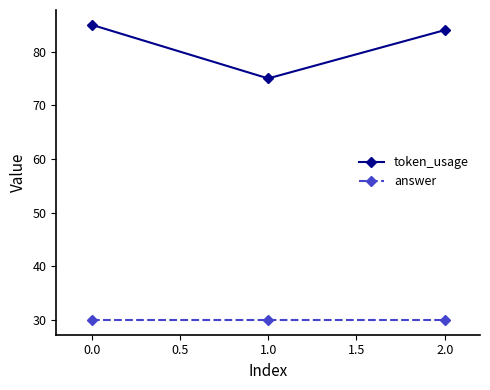

Reading right to left, what are all the values shown in this chart?

token_usage: 84	75	85
answer: 30	30	30